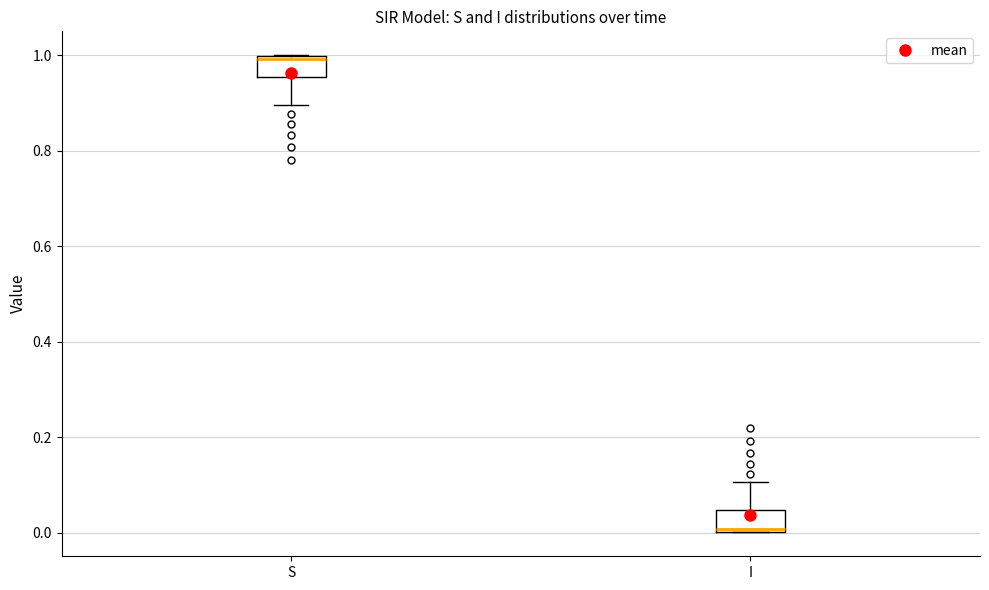

Reading left to right, read every box against the y-axis: the position of its median line, the range the box covers, and the ends of its whiskers. The values are not printed on the chart, so give them approximately, as read against the axis.

S: median 1.00 (just below the box's upper edge), box 0.96 to 1.00, whiskers 0.90 to 1.00
I: median 0.00 (just above the box's lower edge), box 0.00 to 0.04, whiskers 0.00 to 0.10